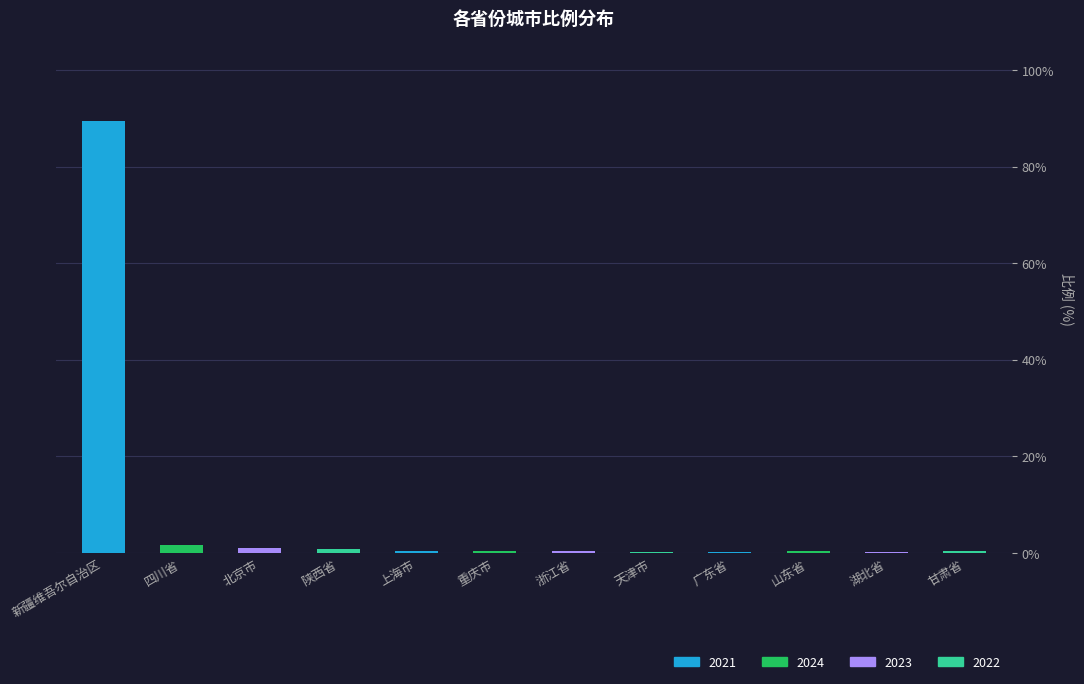

Which has a higher value, 新疆维吾尔自治区 or 甘肃省?

新疆维吾尔自治区